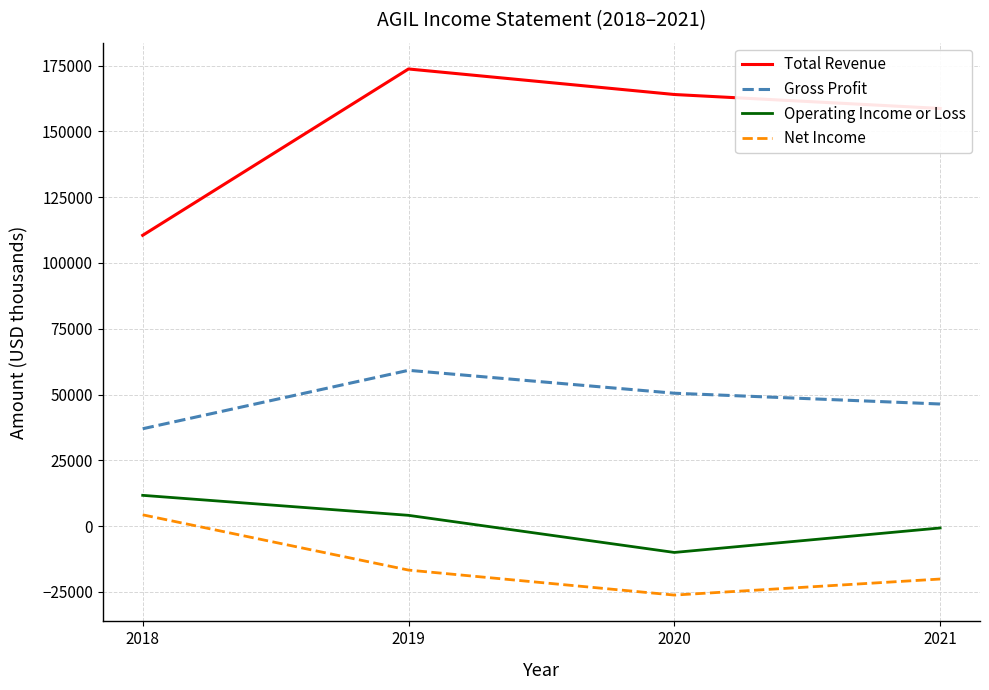

Does the chart display data point markers on the line(s)?

No